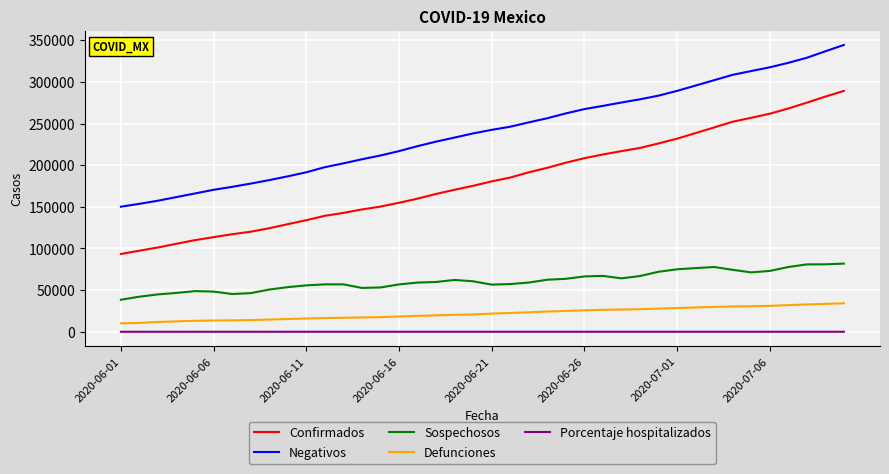

What is the greatest value displayed?

344283.0